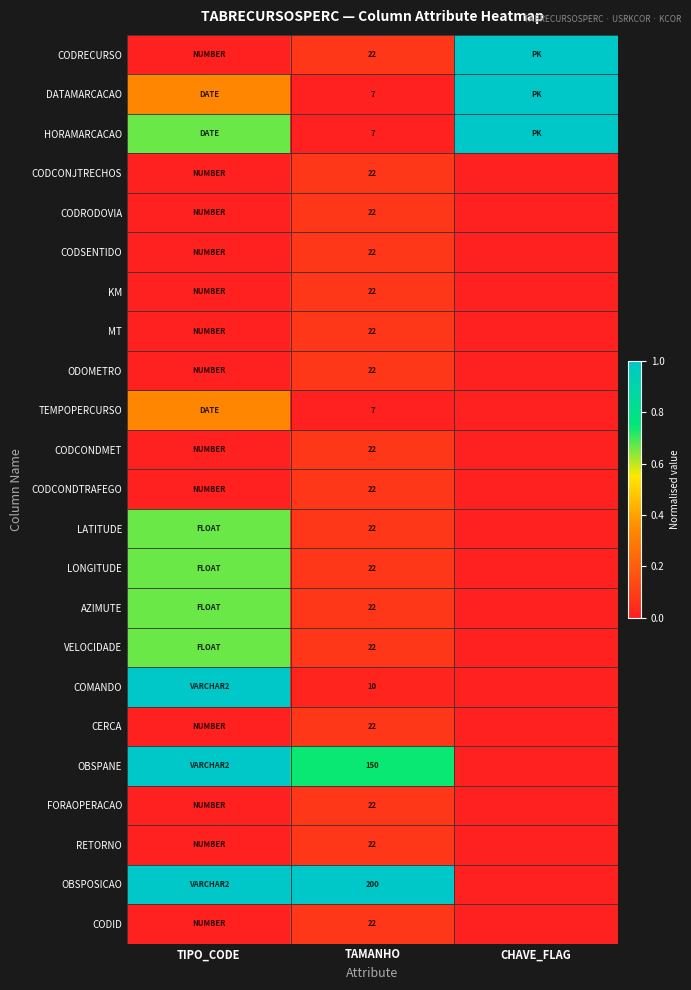

At which category does the chart reach its peak across all series?

TAMANHO